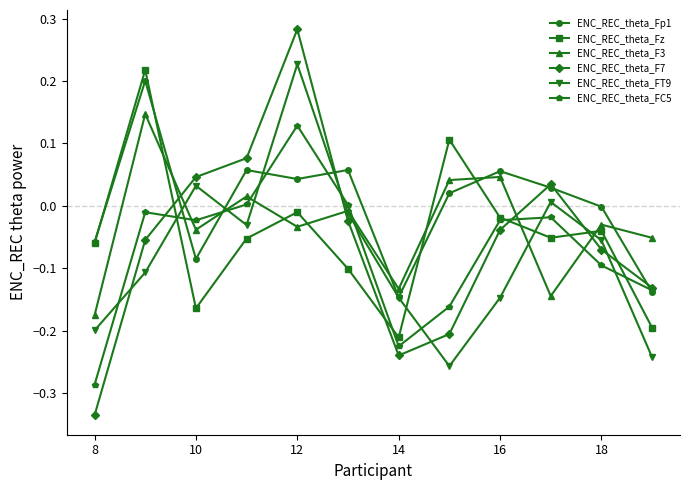

Which series has the largest total across all categories?

ENC_REC_theta_Fp1